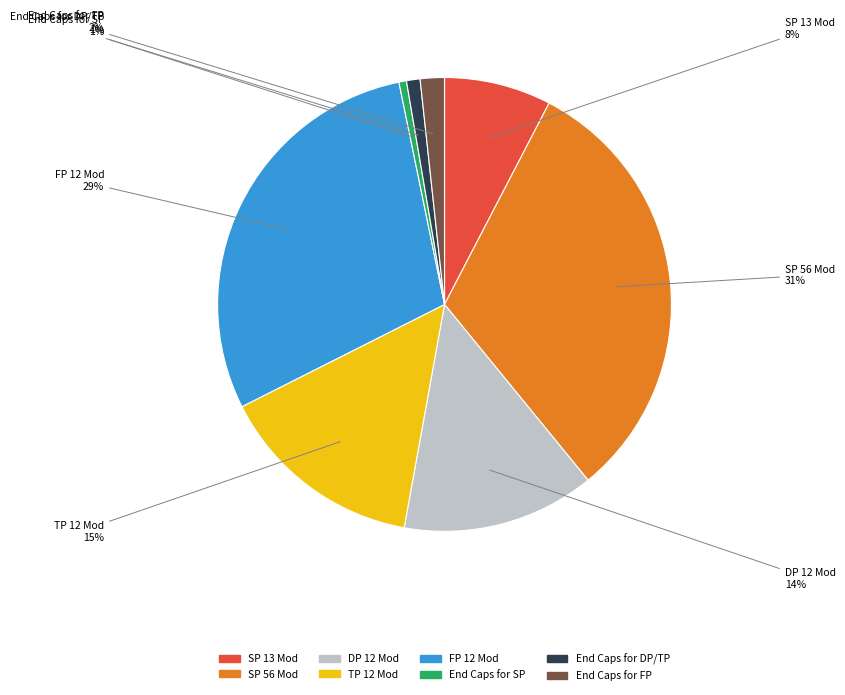

Is FP 12 Mod the majority of the pie?

No